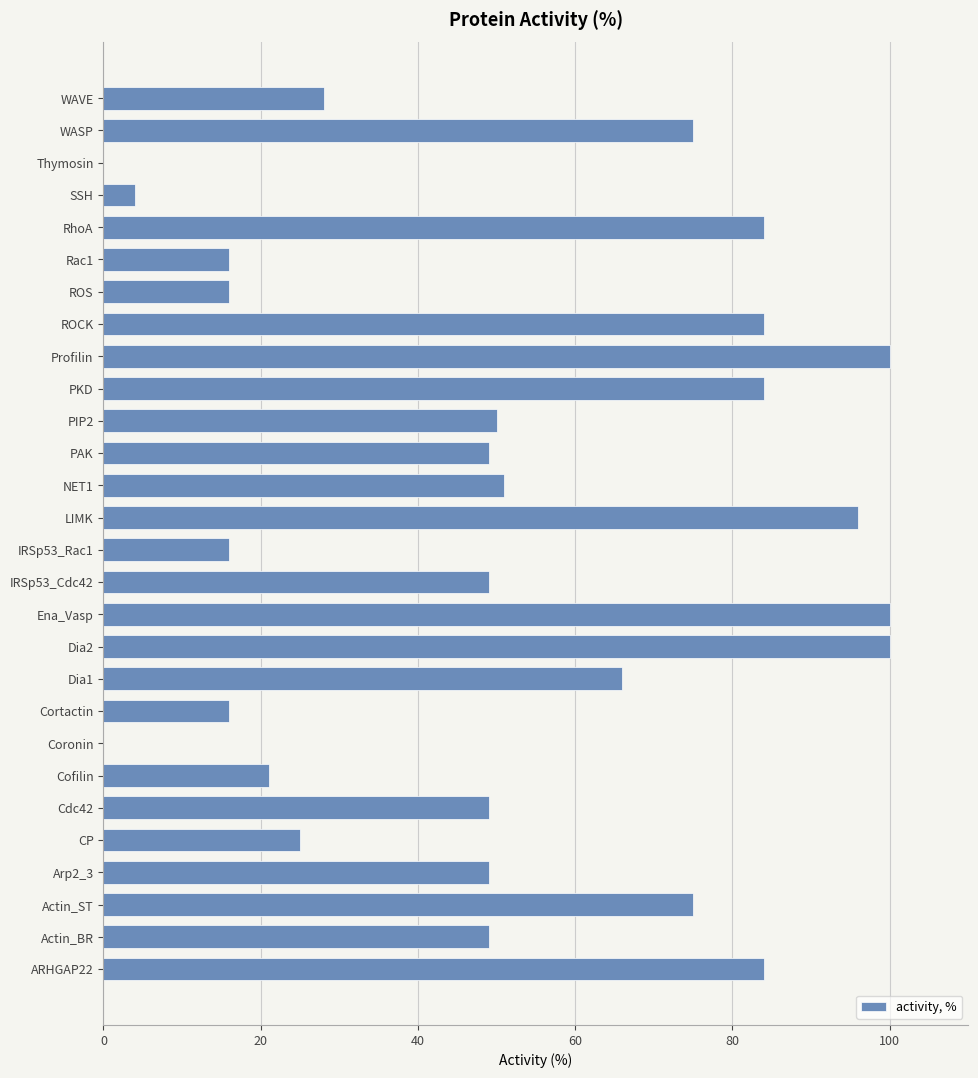

True or false: the data shows 4 at SSH.

True